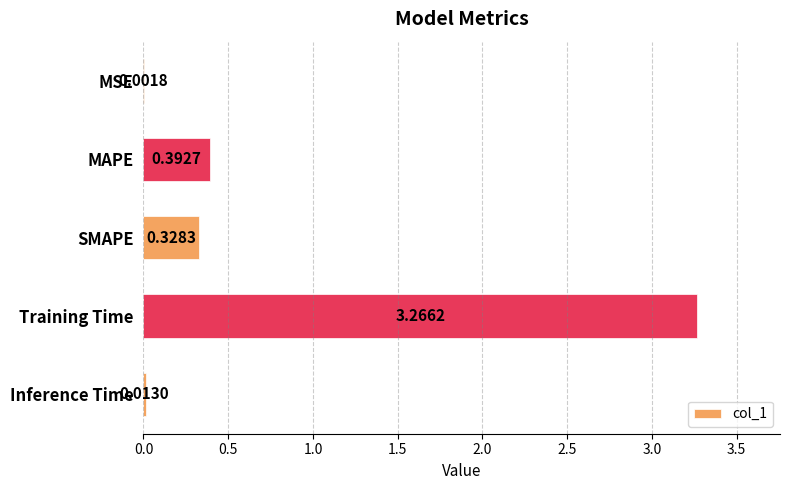

Where is the data nearest to the value 1?

MAPE